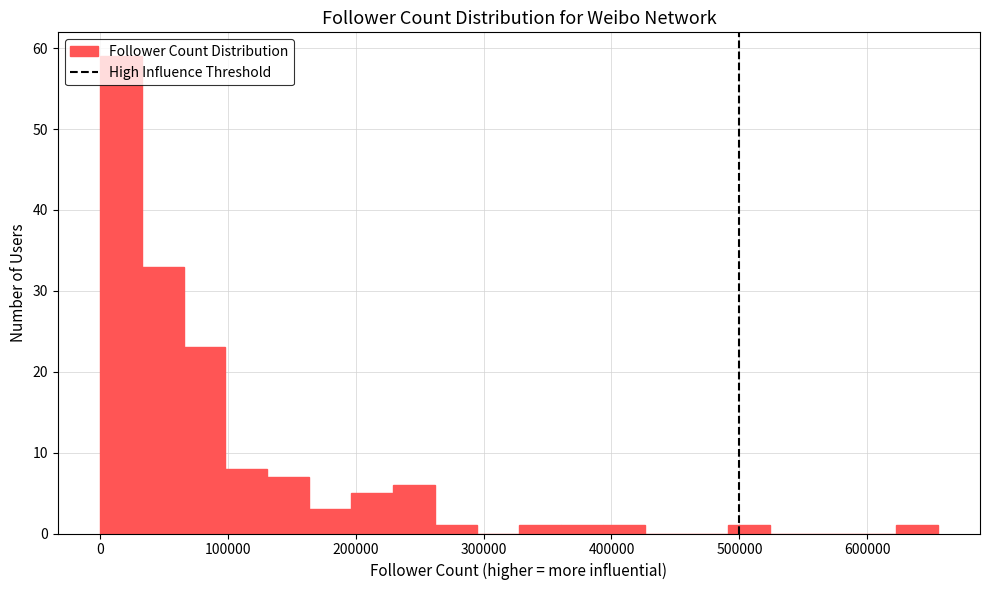

Around what value on the x-axis is the tallest bar? Give the approximate position of its centre, as read against the axis.

20000